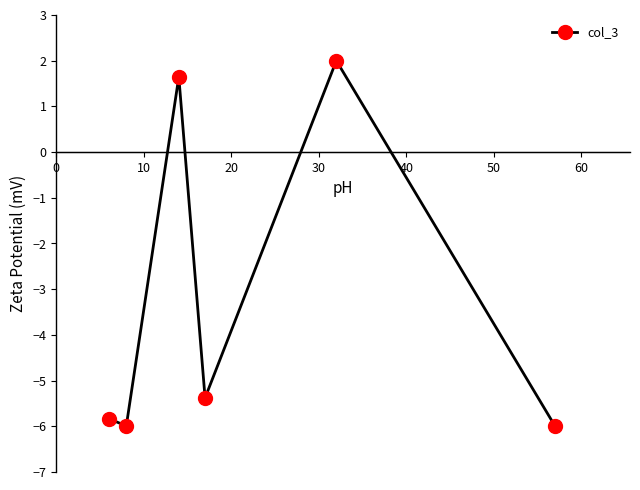

What is the difference between the maximum and second lowest values?

8.0